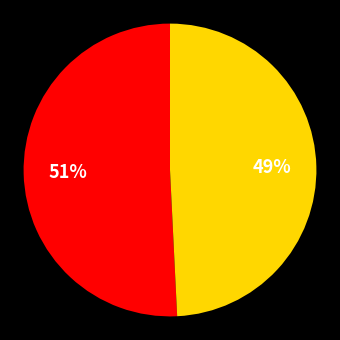

Count the number of slices in the pie.

2